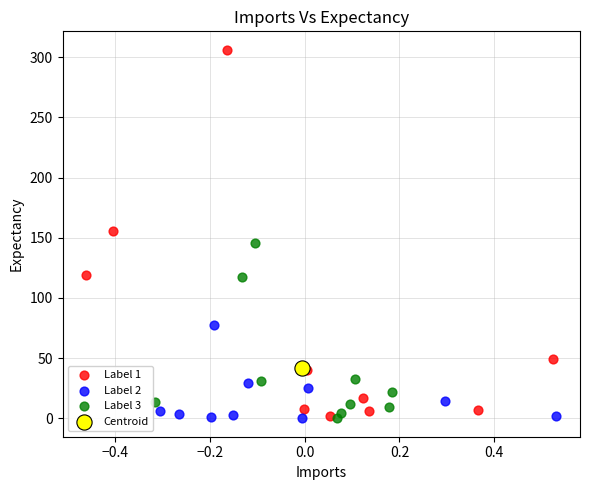

Which series contains the highest Y value?

Label 1